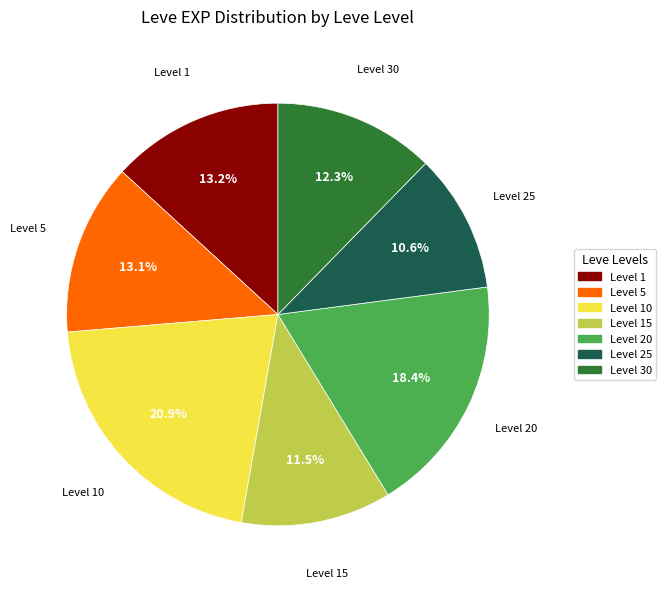

Approximately how many times larger is the value at Level 5 compared to Level 25?

1.2